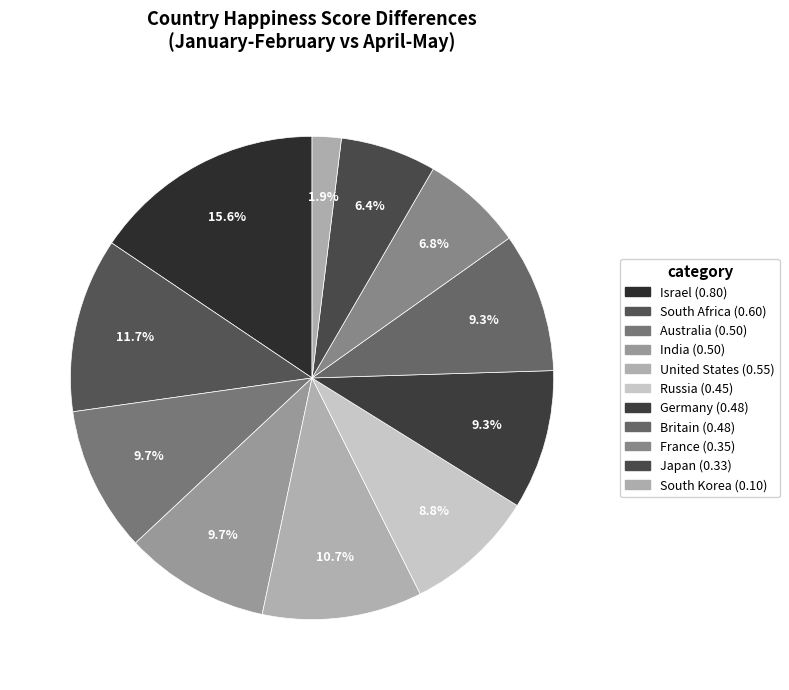

To the nearest percent, what is the difference between the largest and smallest slice percentages?

14%